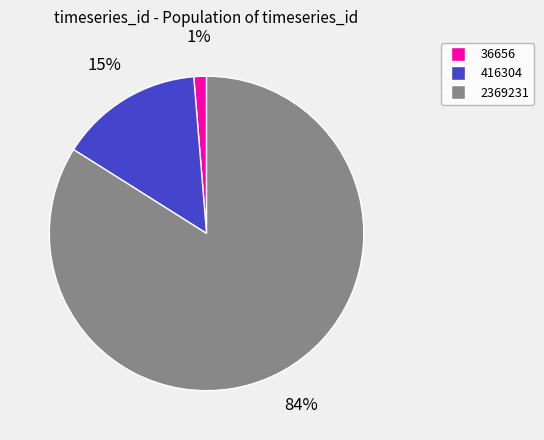

To the nearest percent, what is the difference between the largest and smallest slice percentages?

83%